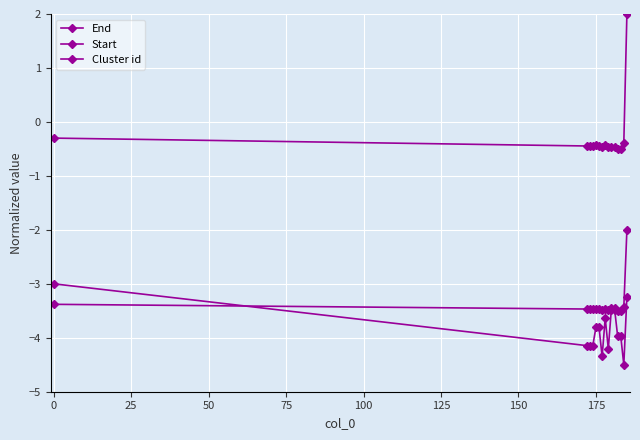

How many data points in Start are less than -3?

14